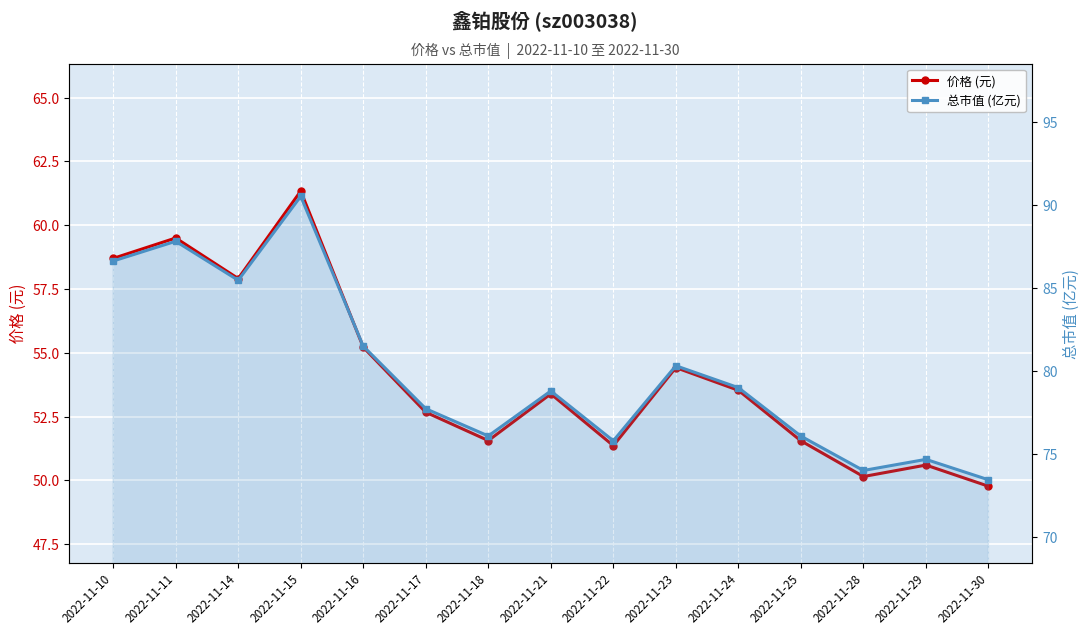

True or false: 价格 (元) and 总市值 (亿元) intersect in this chart.

False